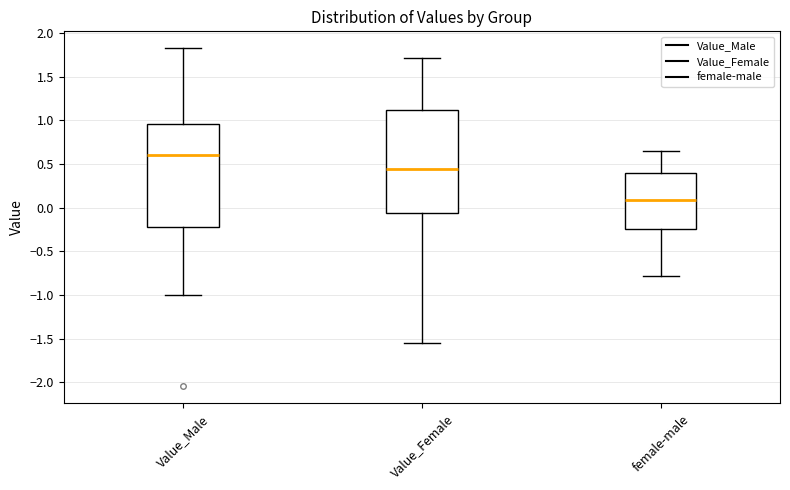

Where is the upper edge of the box for Value_Female on the y-axis? The values are not printed on the chart, so give them approximately, as read against the axis.

1.10